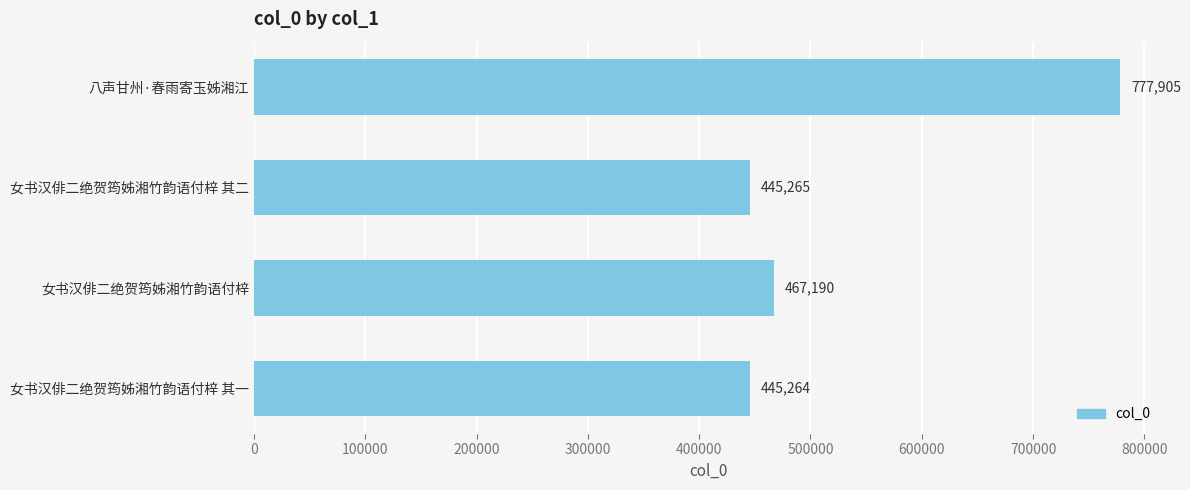

What is the sum of the values at 八声甘州·春雨寄玉姊湘江 and 女书汉俳二绝贺筠姊湘竹韵语付梓 其二?

1223170